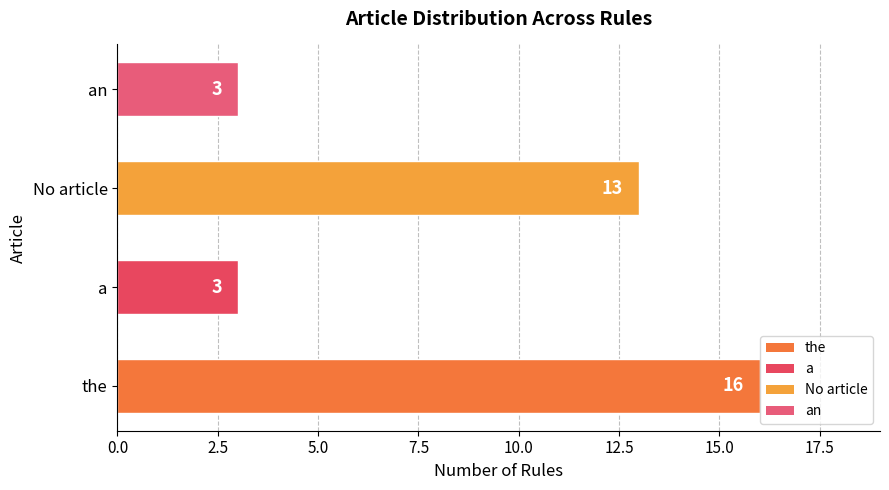

How many data points are less than 13?

2